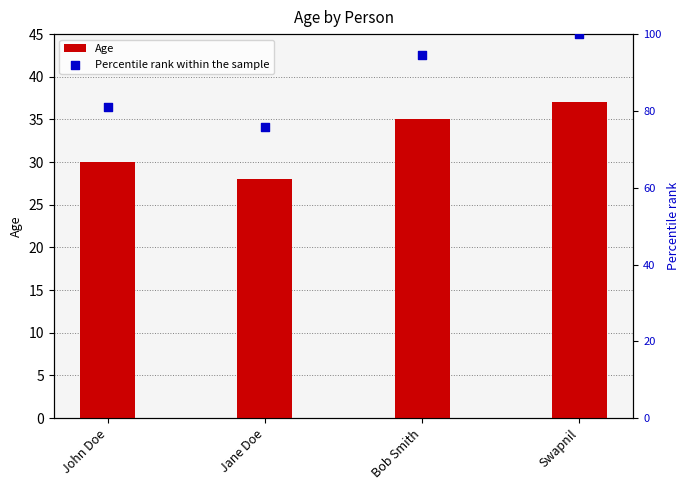

Which series has the widest spread of Y values?

Percentile rank within the sample